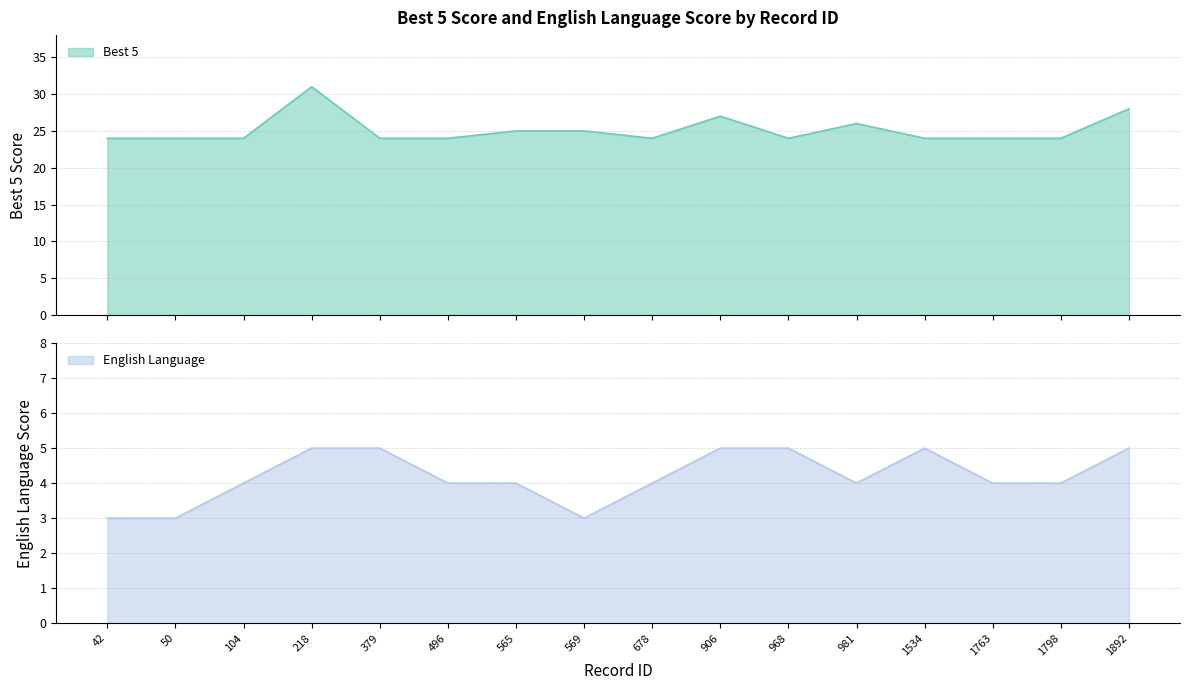

Where does the English Language series first go above 4?

218